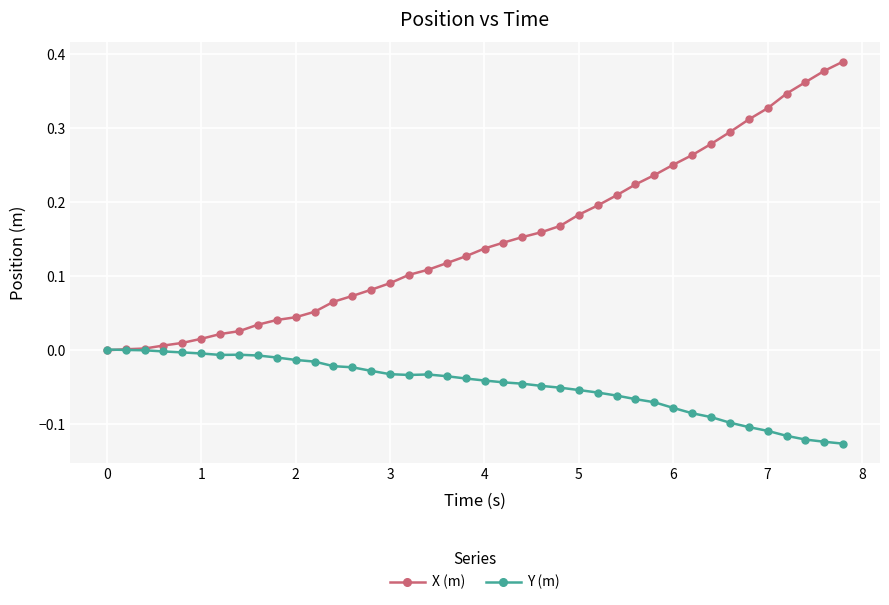

True or false: Y (m) has more than 1 points higher than both neighbors.

True